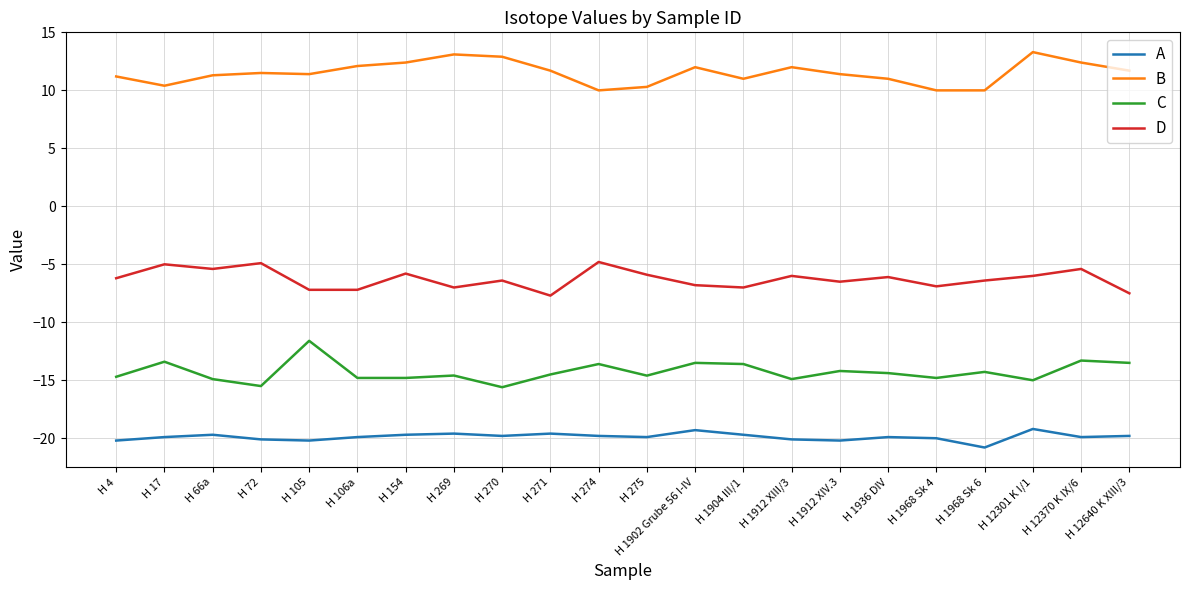

What position from the right is H 154?

16